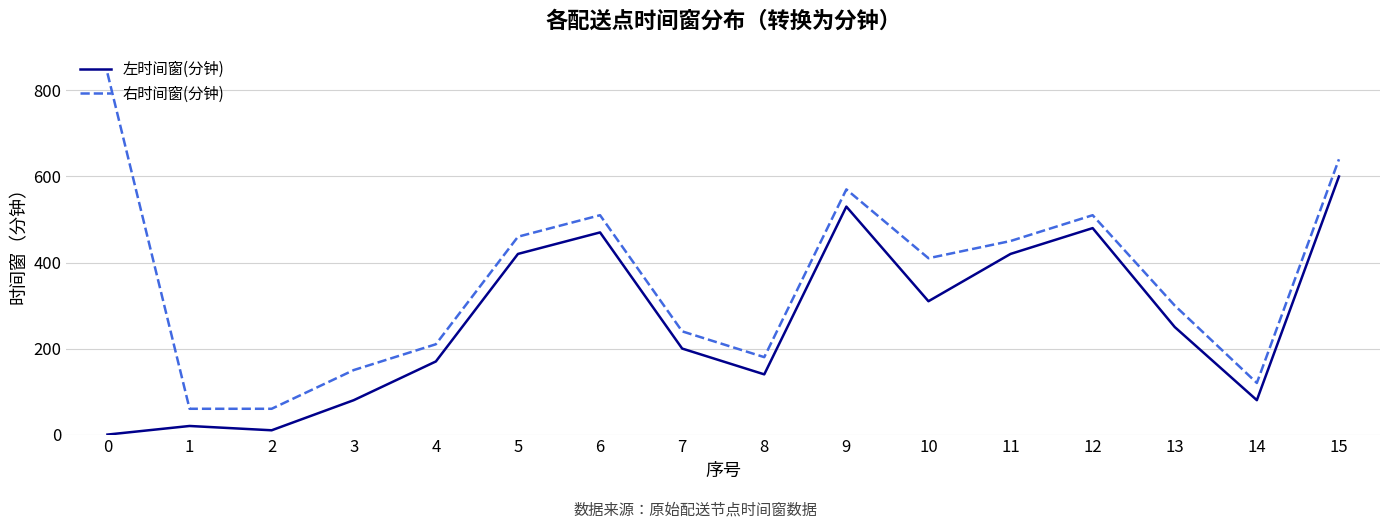

Which series changed the most between 3 and 13?

左时间窗(分钟)